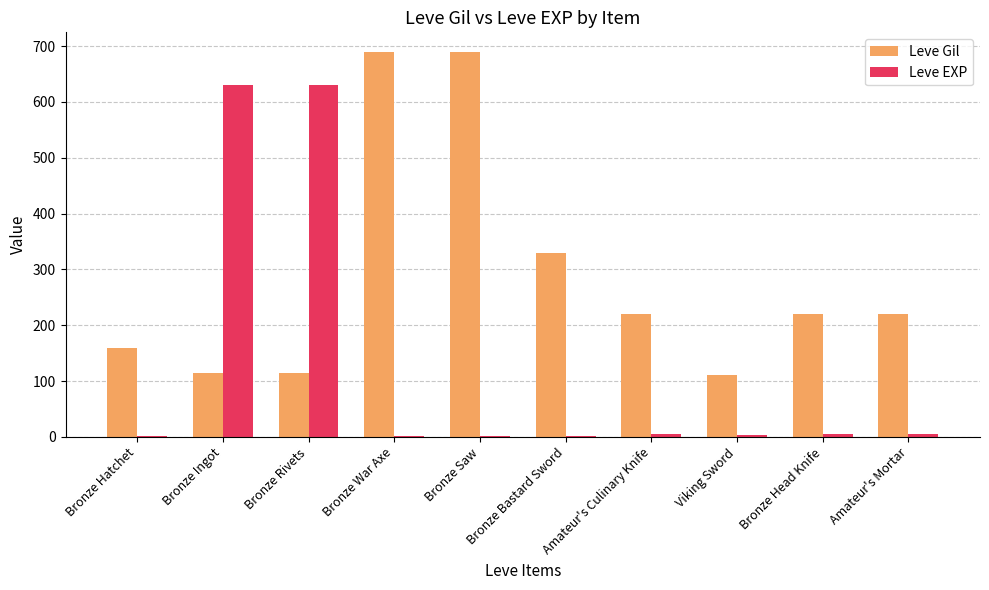

Is the value of Leve EXP at Bronze Saw greater than the value of Leve Gil at Bronze Rivets?

No